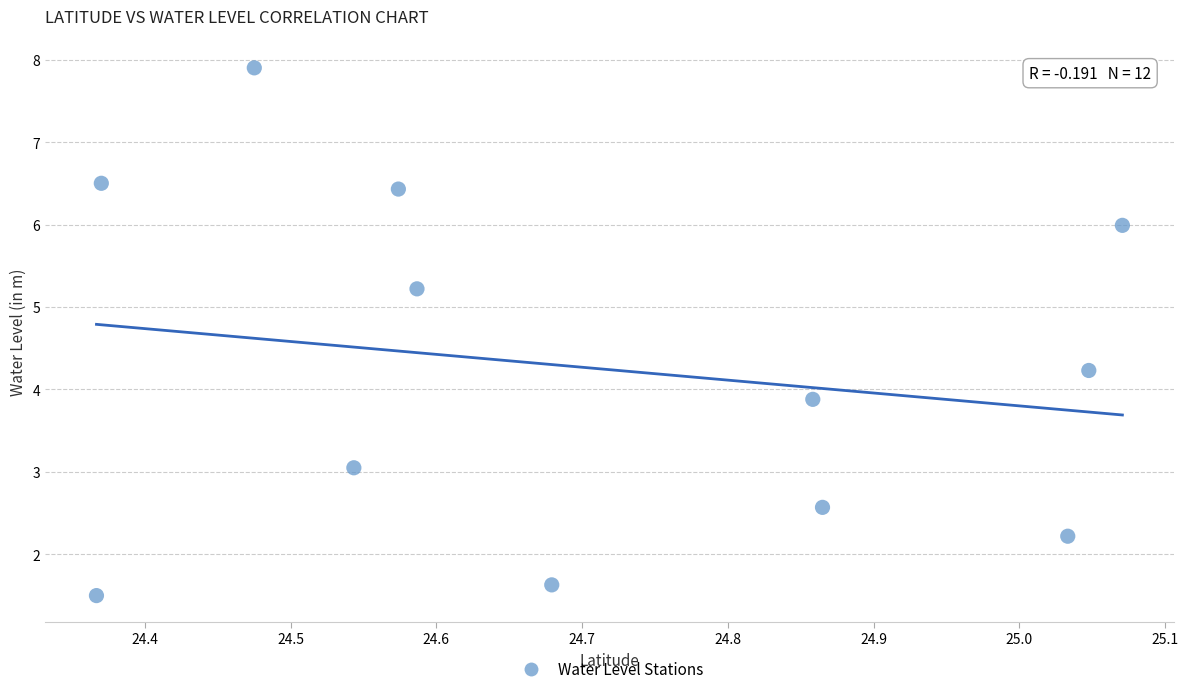

What Y value in the scatter plot is closest to 4?

3.9